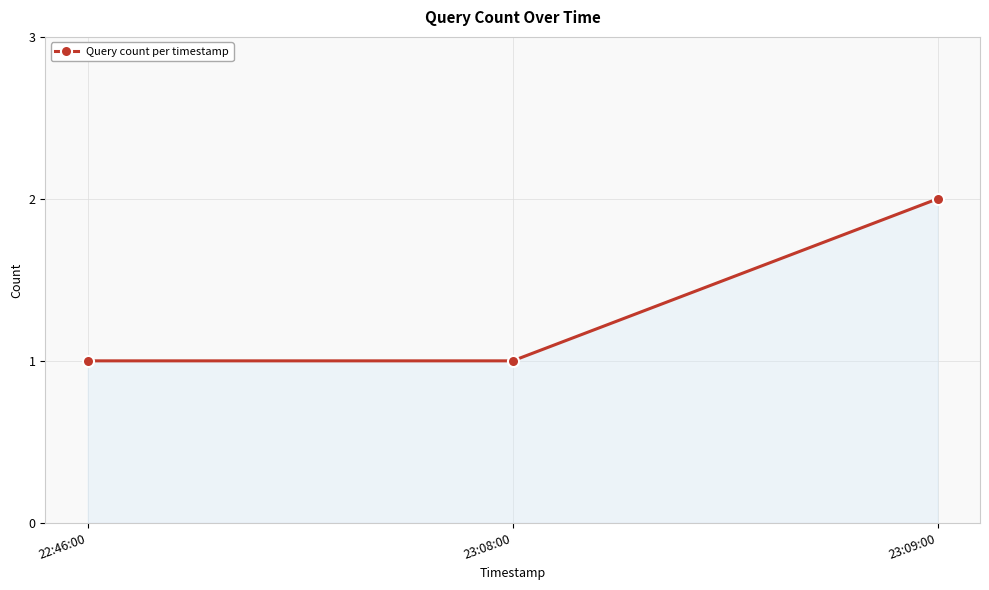

Which label corresponds to the largest value in the chart?

23:09:00